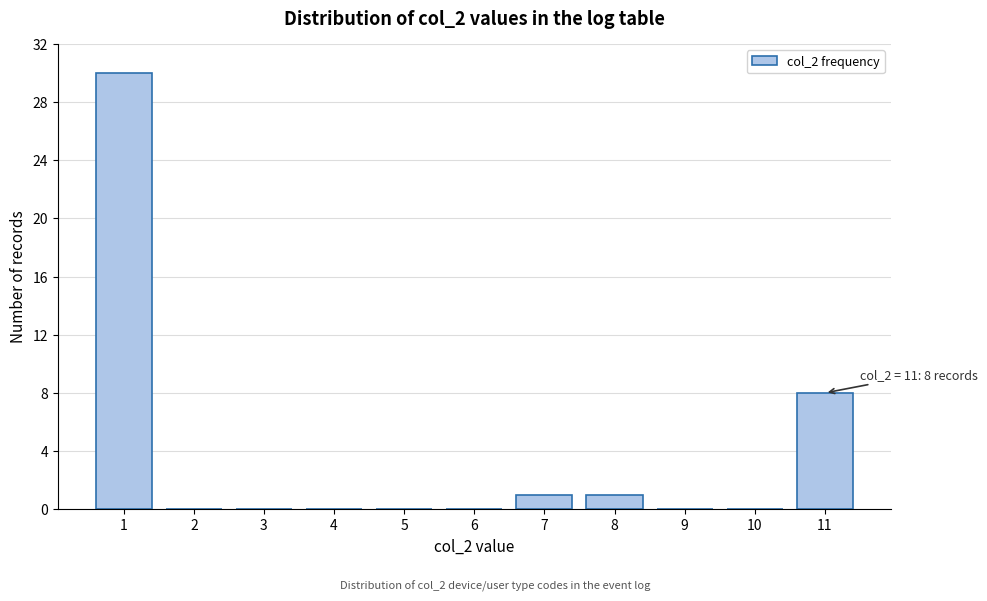

Reading right to left, transcribe all the data shown in this chart.

11=8	10=0	9=0	8=1	7=1	6=0	5=0	4=0	3=0	2=0	1=30